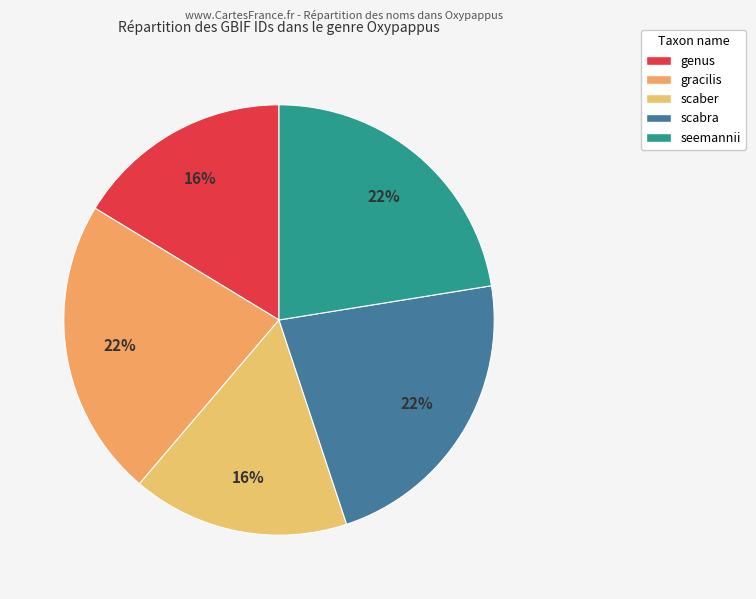

Which has a higher value, scaber or scabra?

scabra